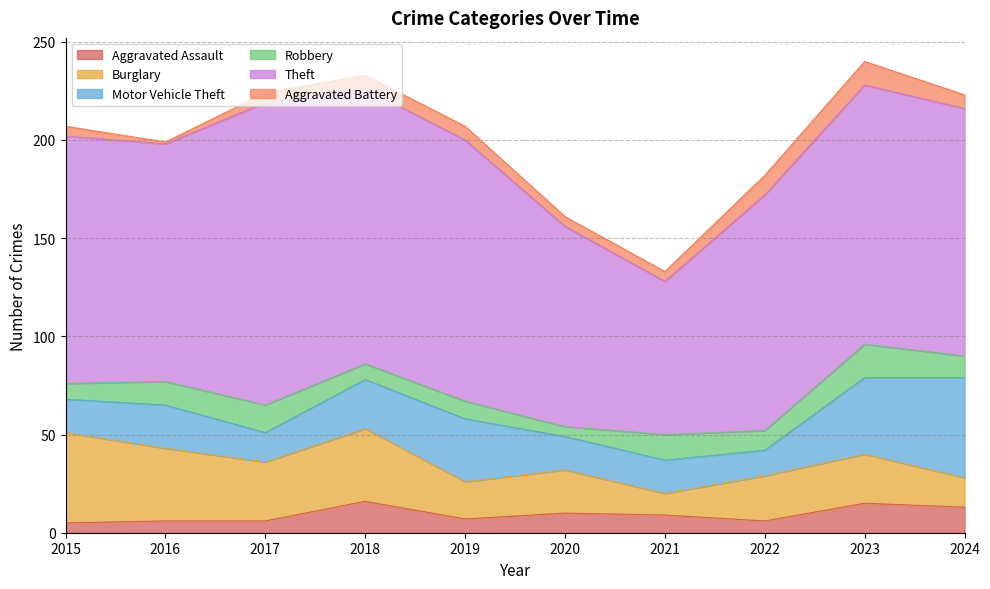

Is it true that Motor Vehicle Theft equals 36 at 2016?

False